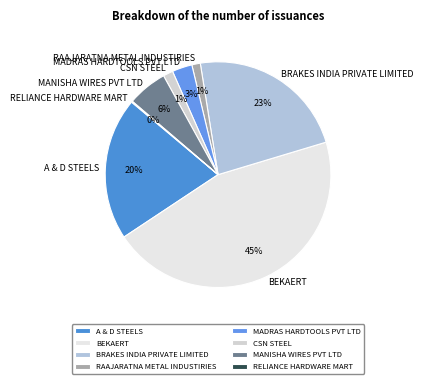

Which has a higher value, A & D STEELS or RAAJARATNA METAL INDUSTIRIES?

A & D STEELS